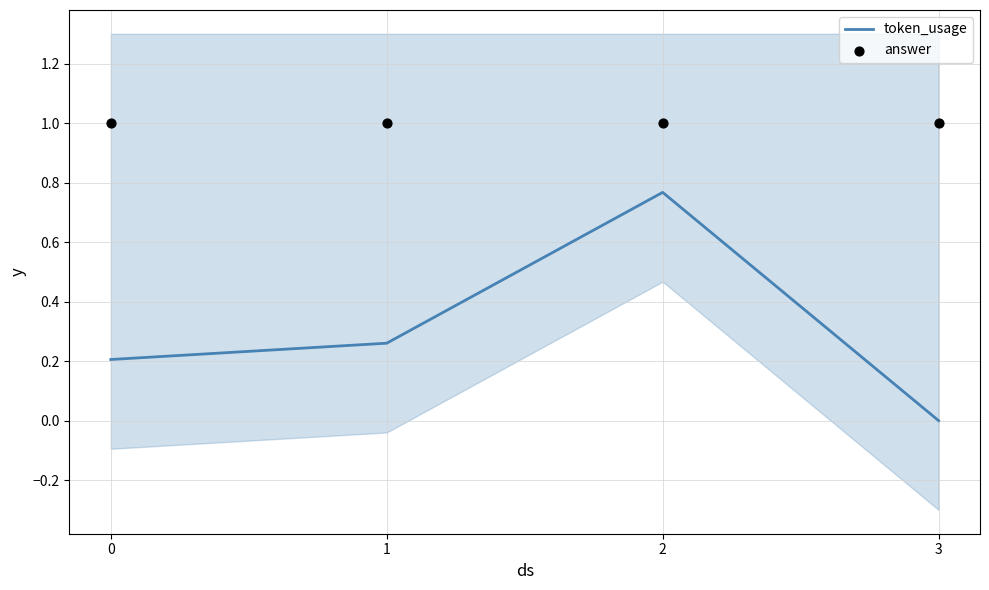

Which series has the largest total across all categories?

answer